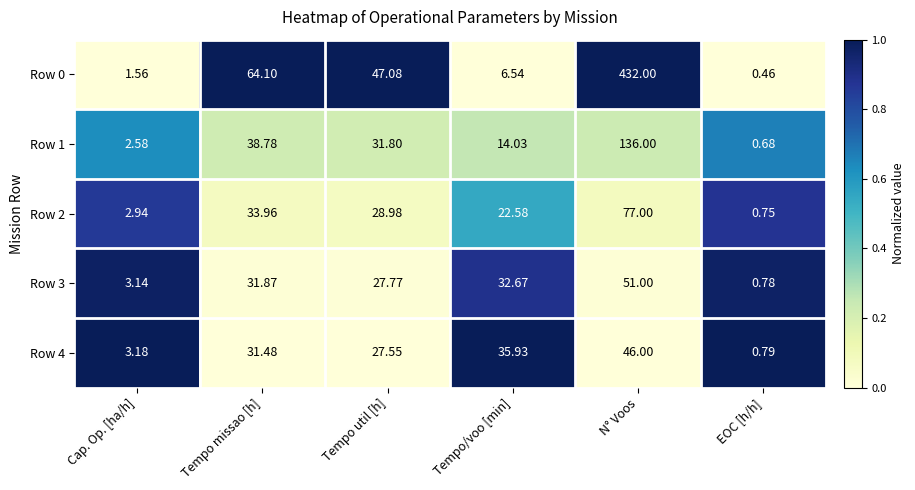

Is the value of Row 1 at N° Voos greater than the value of Row 0 at Tempo missao [h]?

Yes